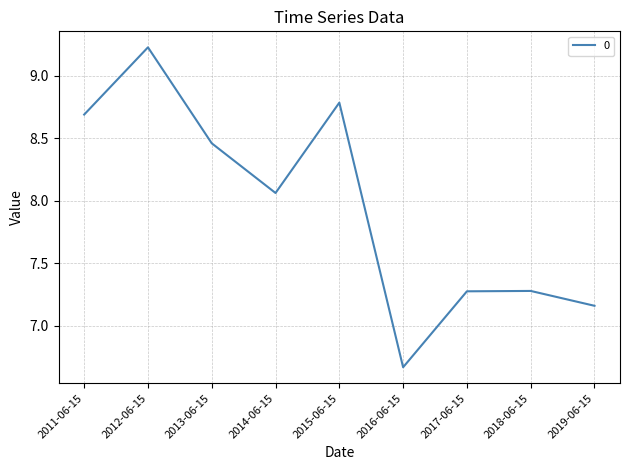

What value does the data have at 2015-06-15?

8.8